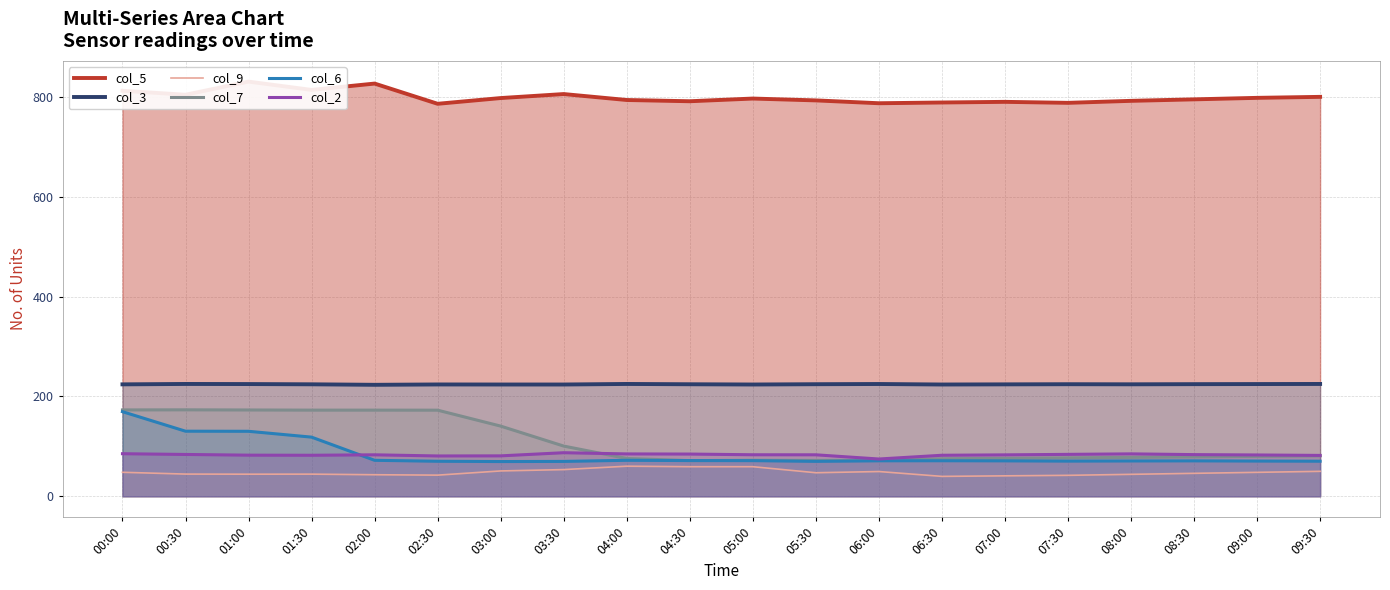

True or false: col_3 has a value of 316.7 at 05:00.

False